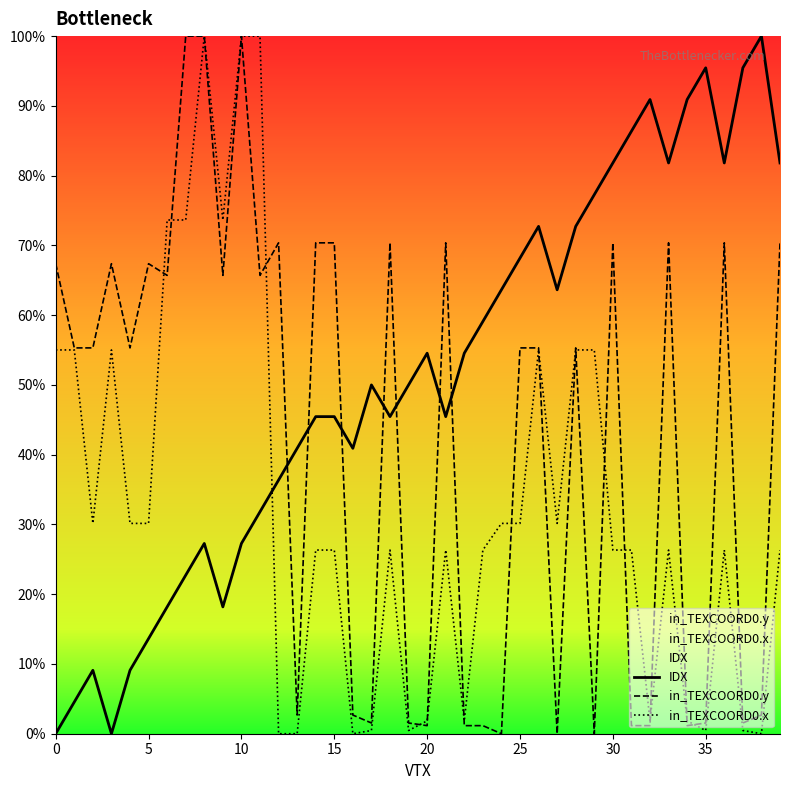

Between 30 and 31, which is larger?

31